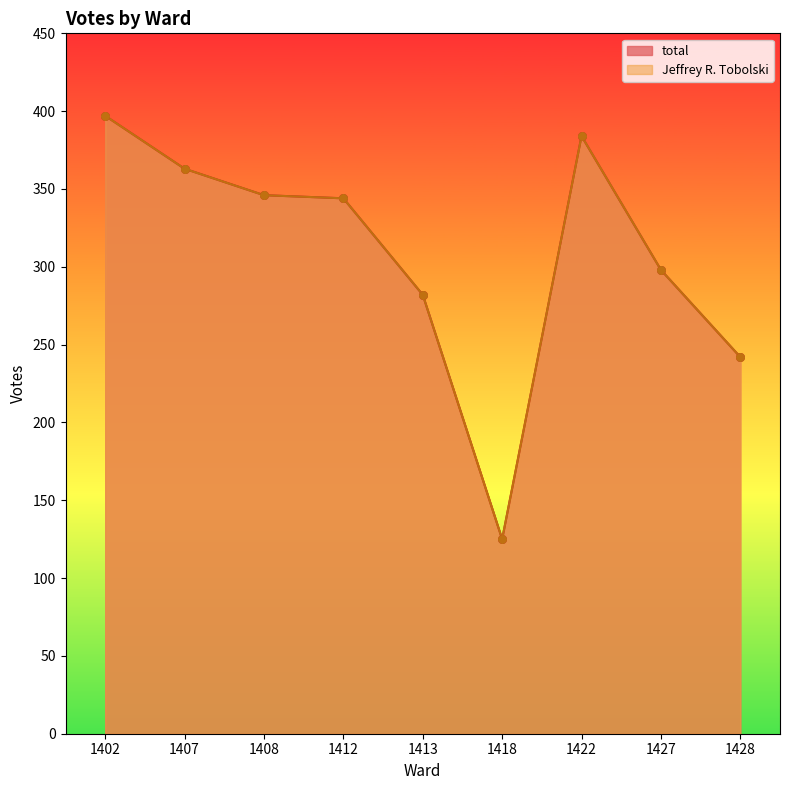

Is the value of Jeffrey R. Tobolski at 1418 greater than the value of total at 1413?

No